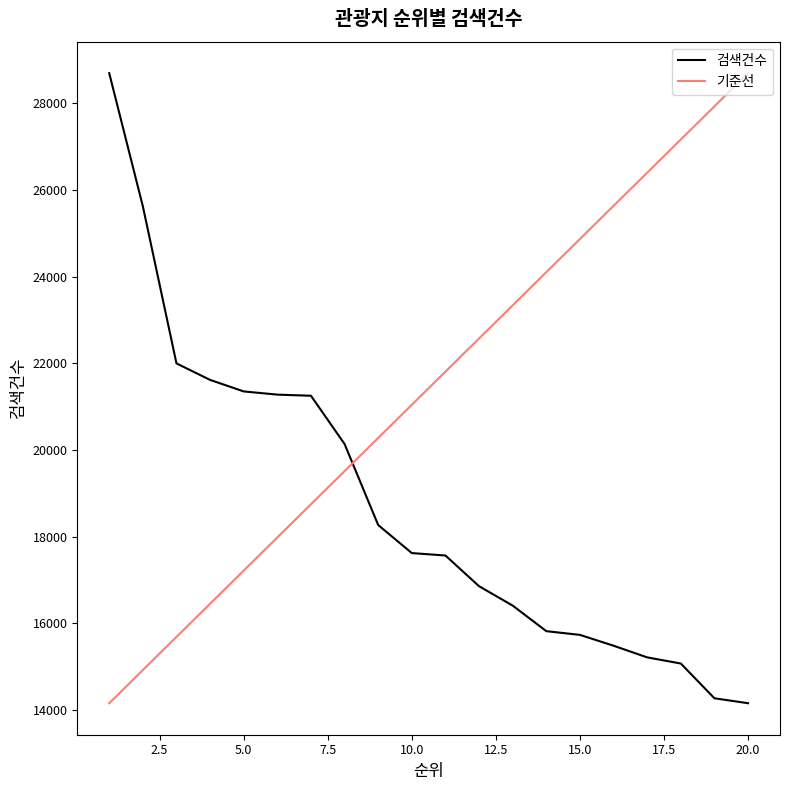

What is the average value?

18719